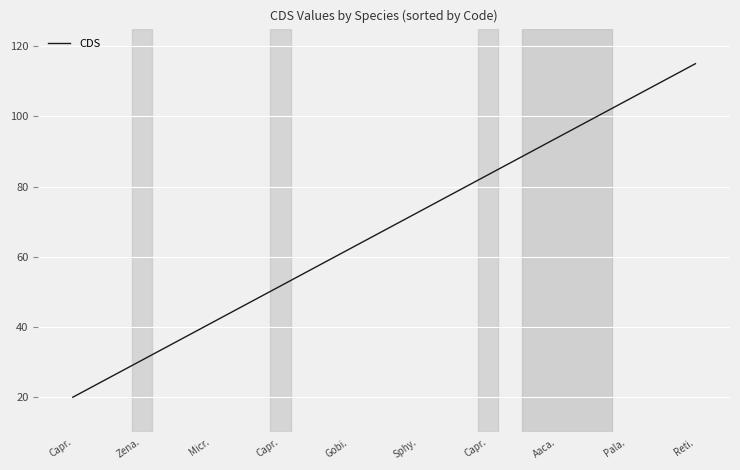

How many lines are shown in the chart?

1